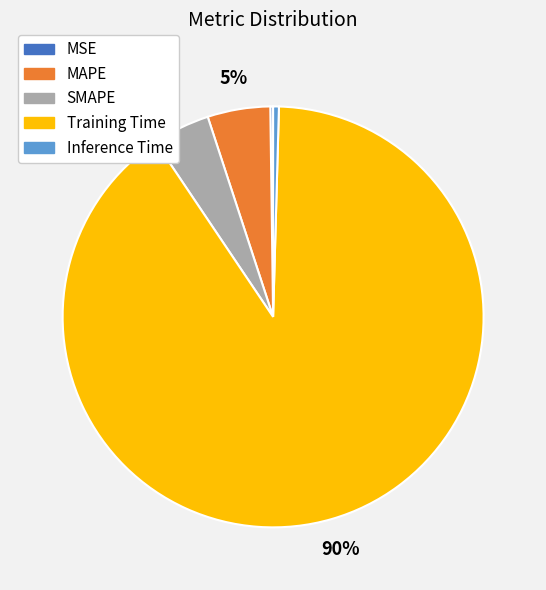

To the nearest percent, what is the combined percentage of MAPE and Inference Time?

5%